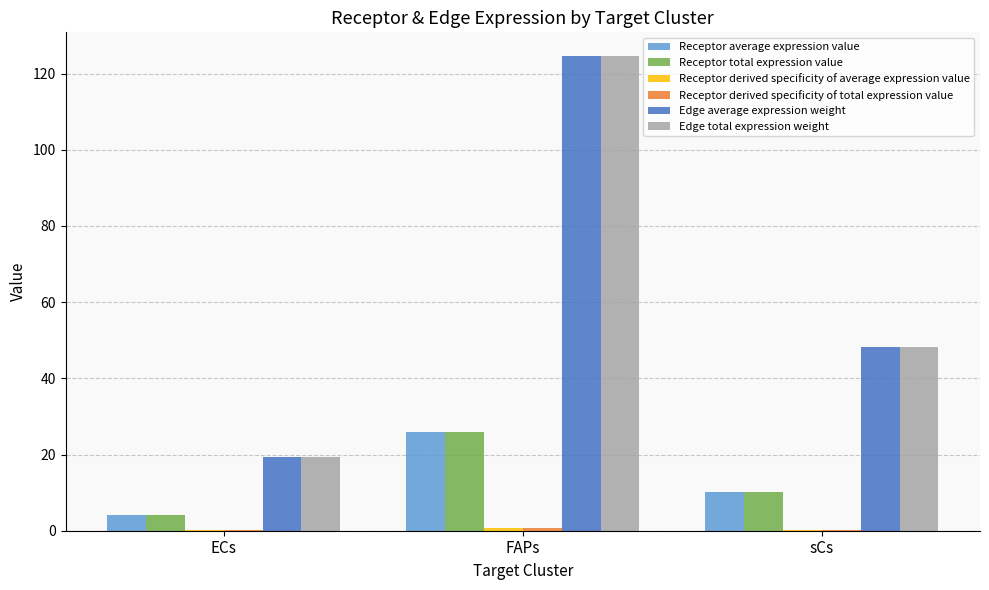

At which category is the sum across all series the highest?

FAPs